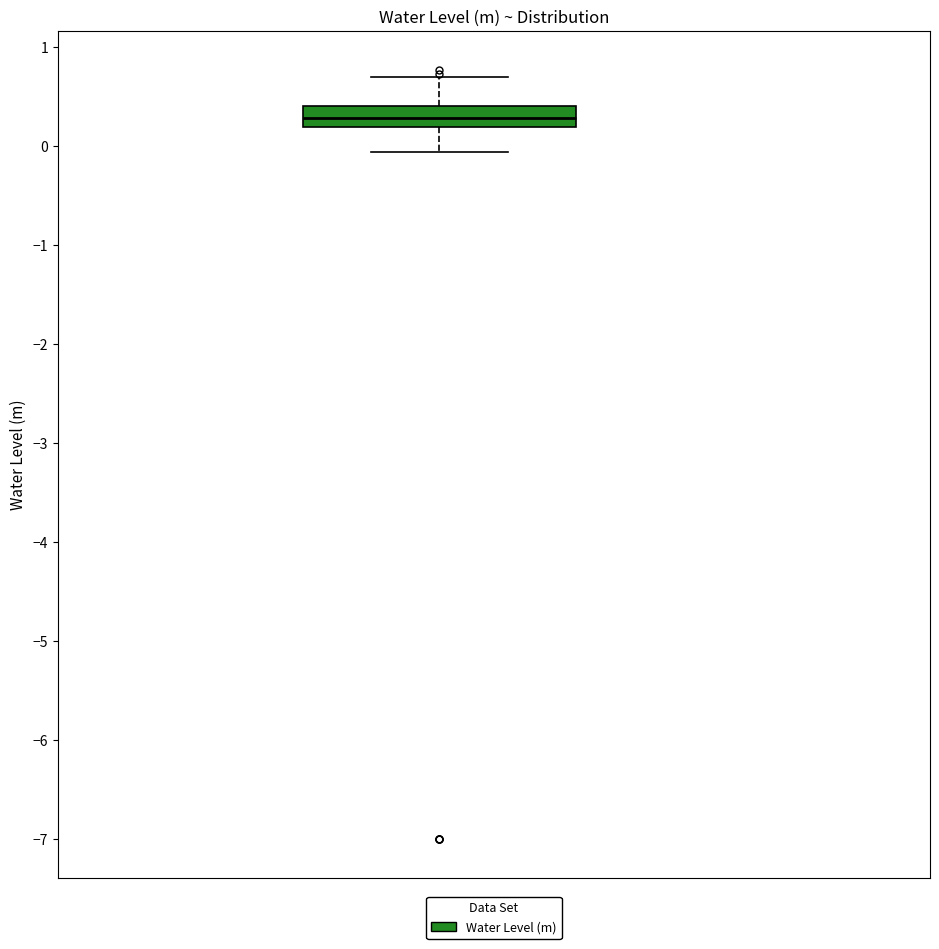

Where does the lower whisker of the box end on the y-axis? The values are not printed on the chart, so give them approximately, as read against the axis.

-0.1